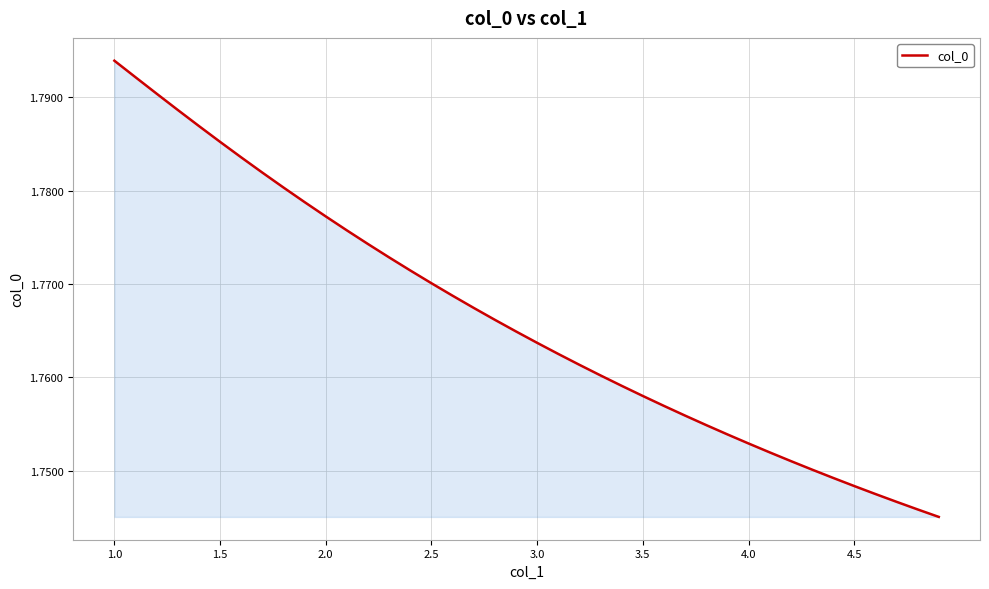

How many values are between 1 and 2?

40